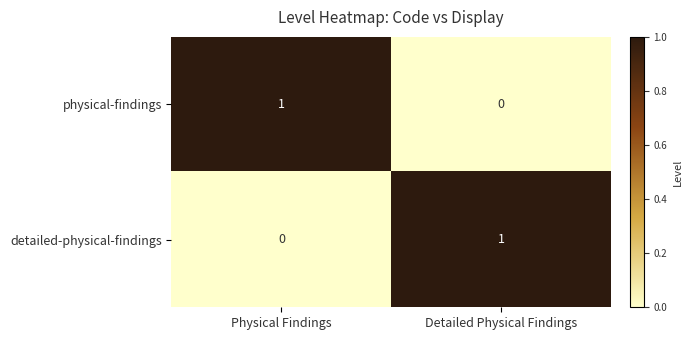

The value of detailed-physical-findings at Physical Findings is 0. True or false?

True